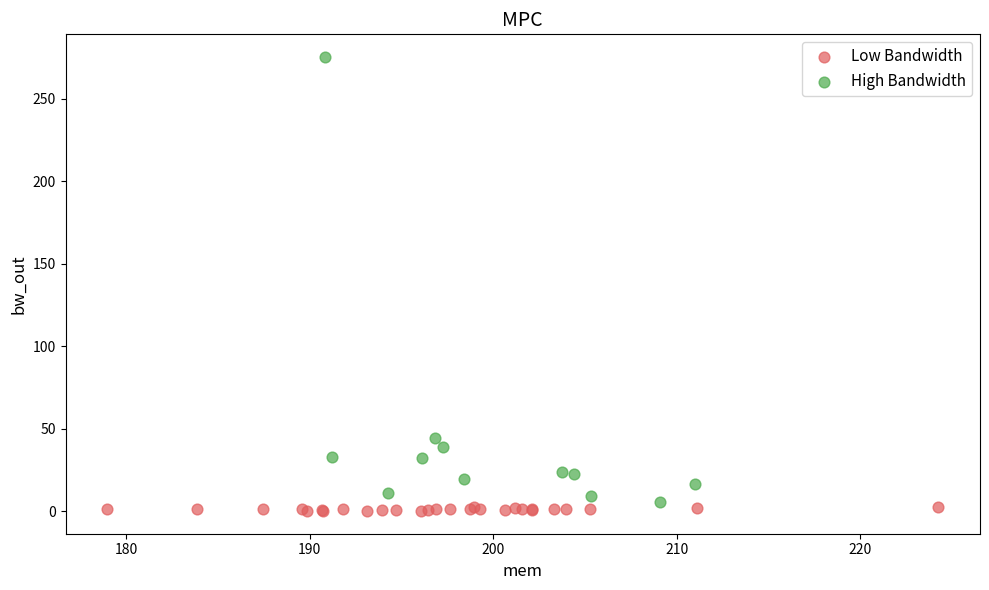

Which series has the widest spread of Y values?

High Bandwidth